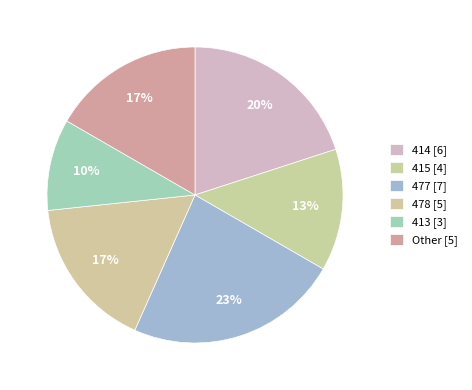

How many segments does this pie chart have?

6